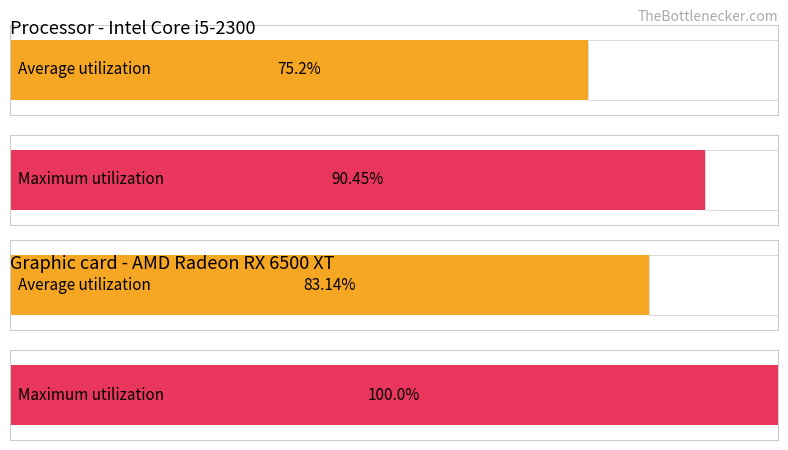

Is it true that <Sz> equals 0.0 at 14000?

False